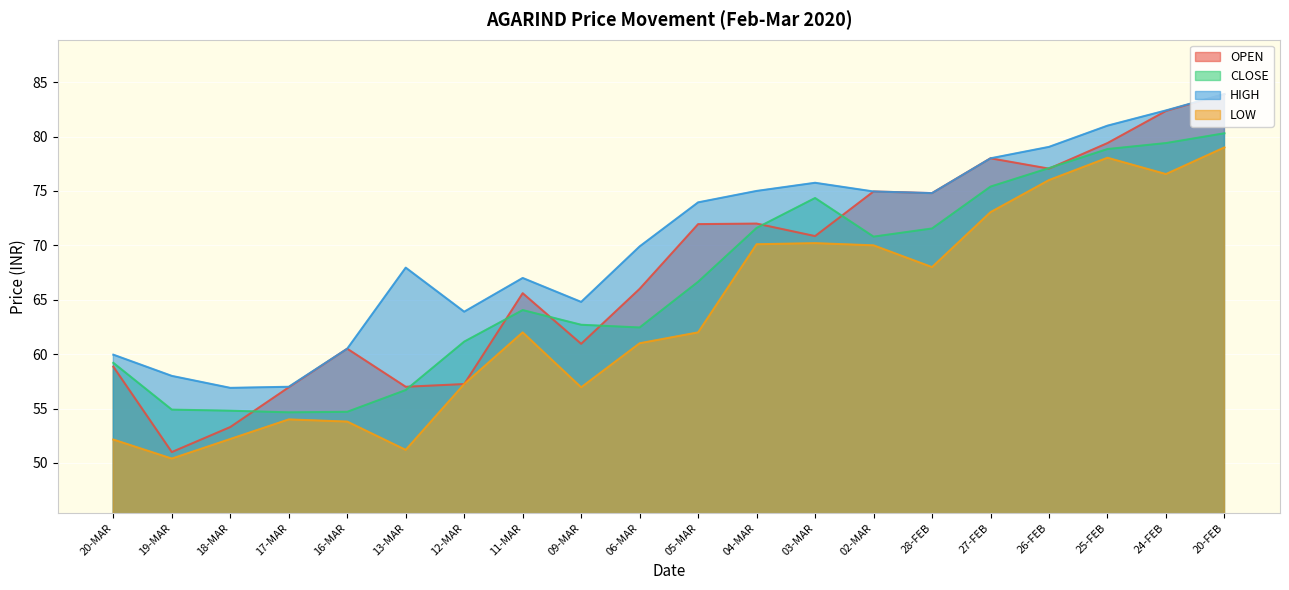

What are all the series names shown in the legend?

OPEN, CLOSE, HIGH, LOW